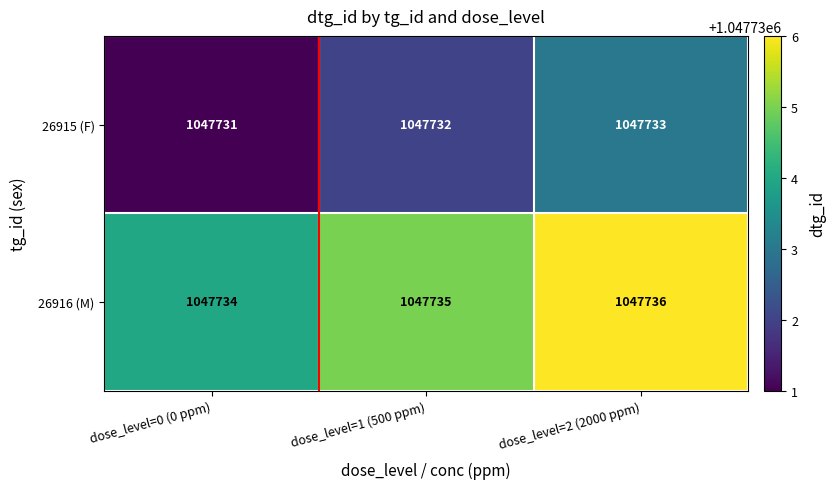

What is the smallest value displayed?

1047731